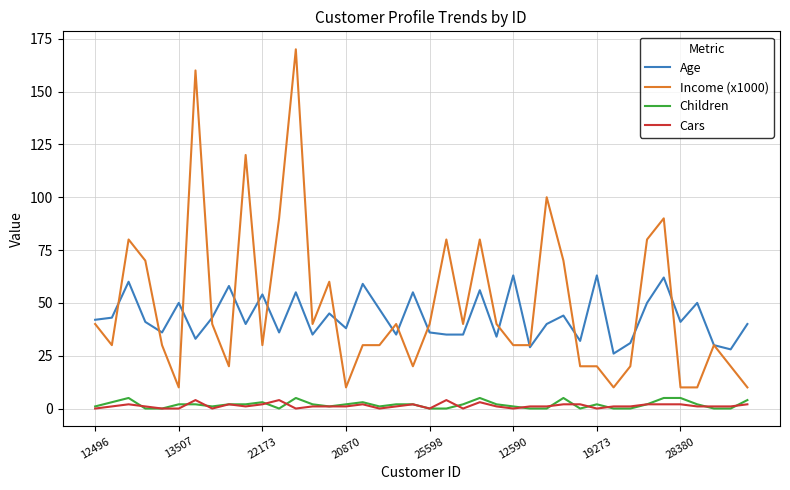

What is the highest value of the Age series?

63